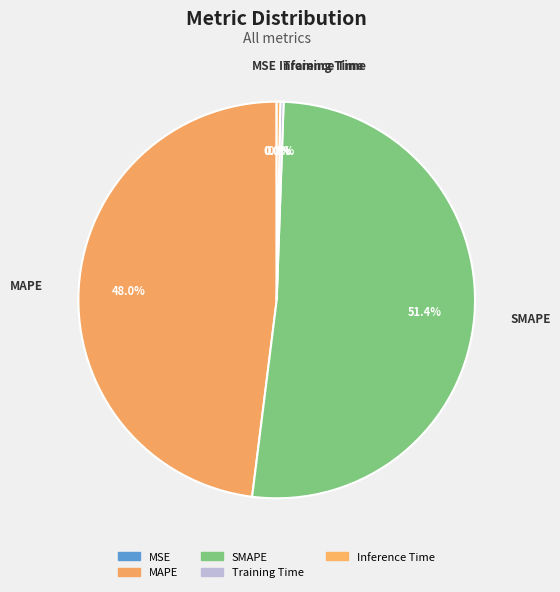

What is the total percentage of Training Time and Inference Time?

0.6%